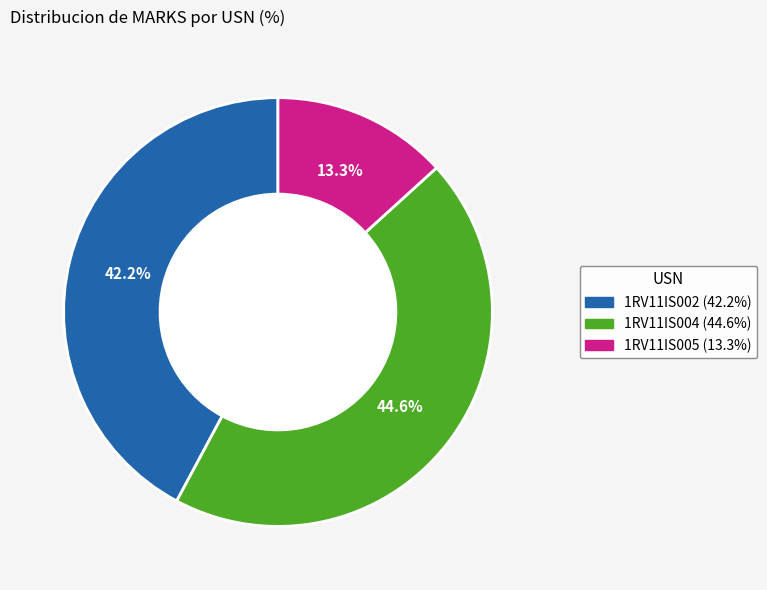

Which category has the biggest portion of the pie?

1RV11IS004